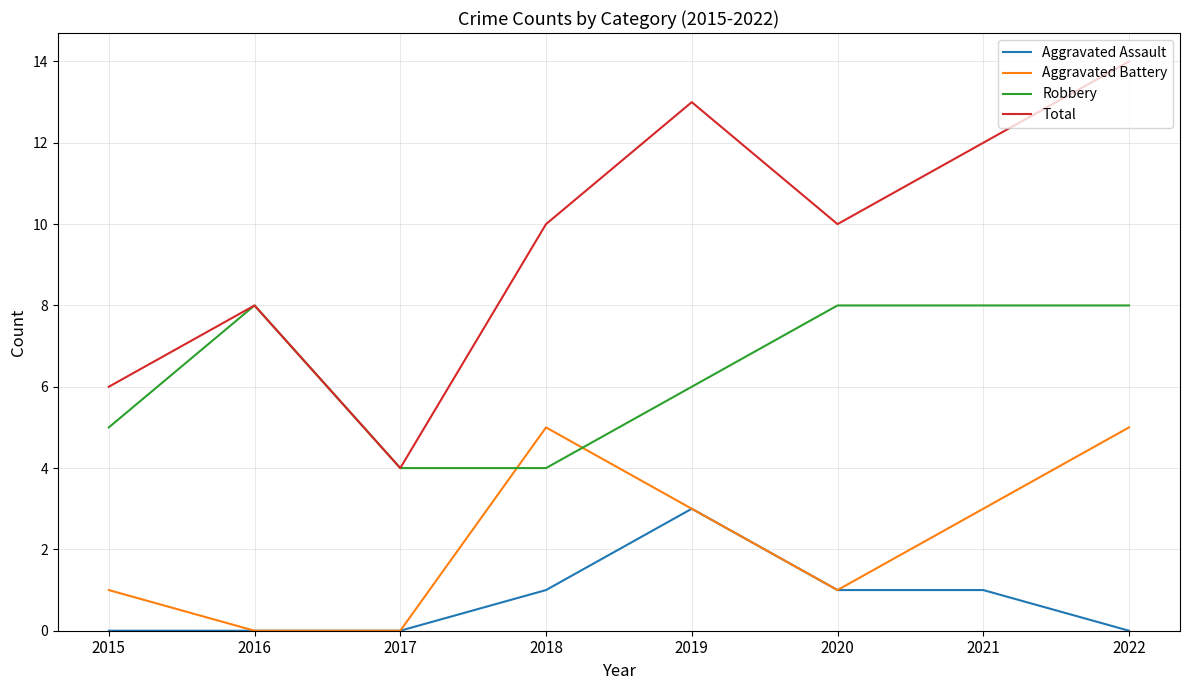

Count the number of categories in the chart.

8